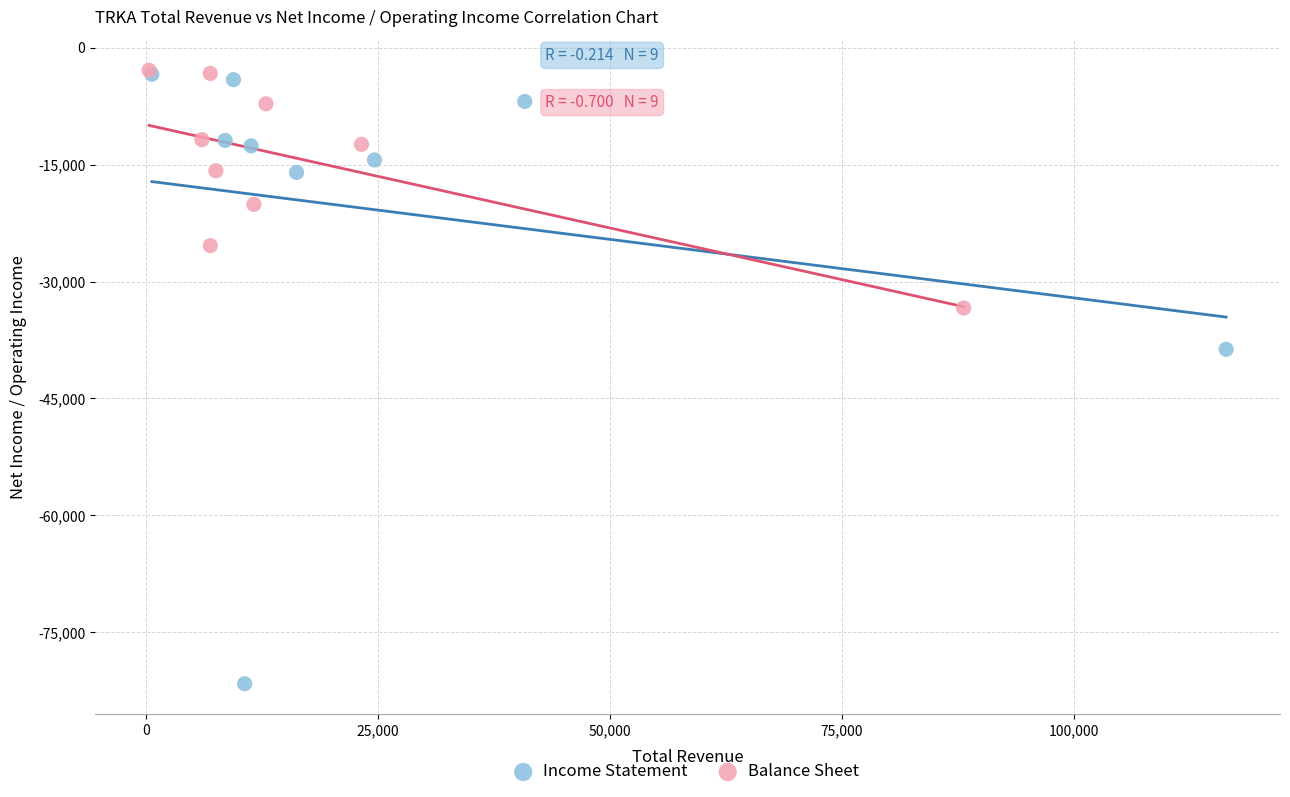

Which series has the widest spread of Y values?

Income Statement